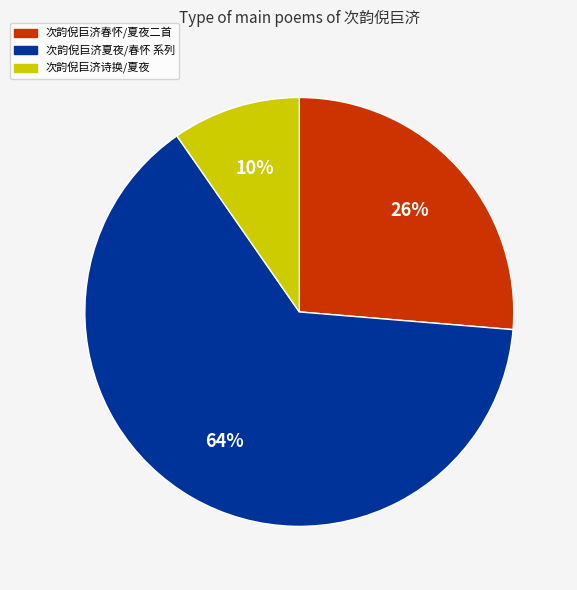

To the nearest percent, what portion does 次韵倪巨济诗换/夏夜 represent?

10%